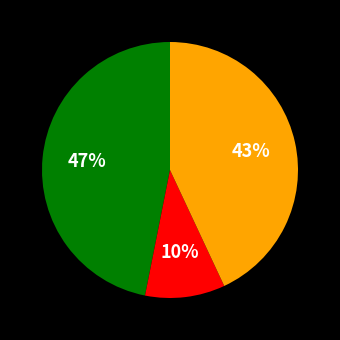

Is there a majority slice in this chart?

No